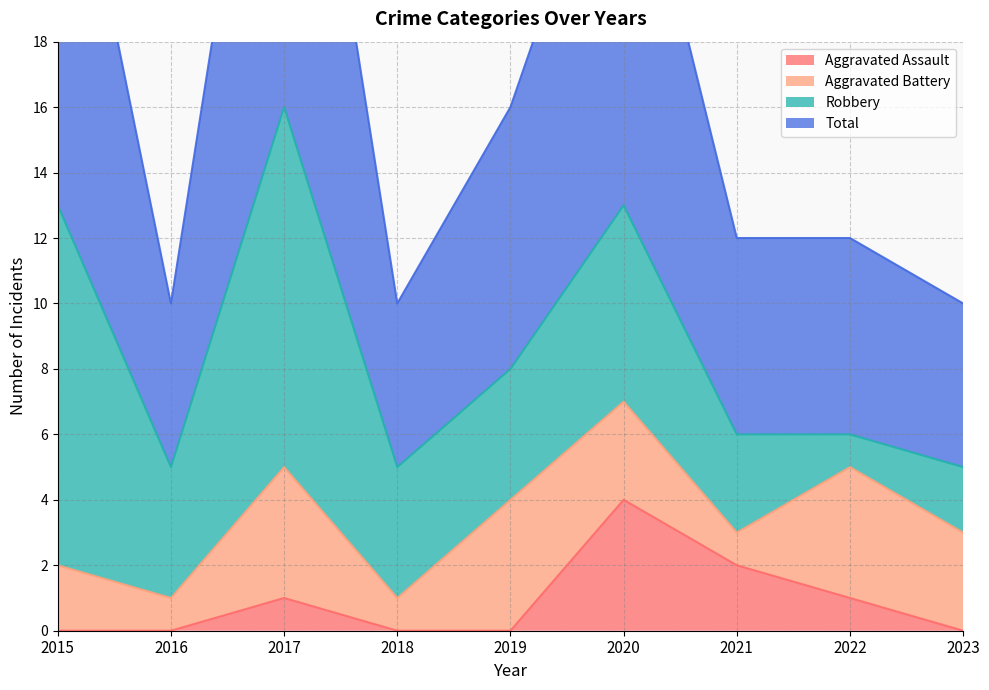

True or false: Total and Aggravated Assault intersect in this chart.

False